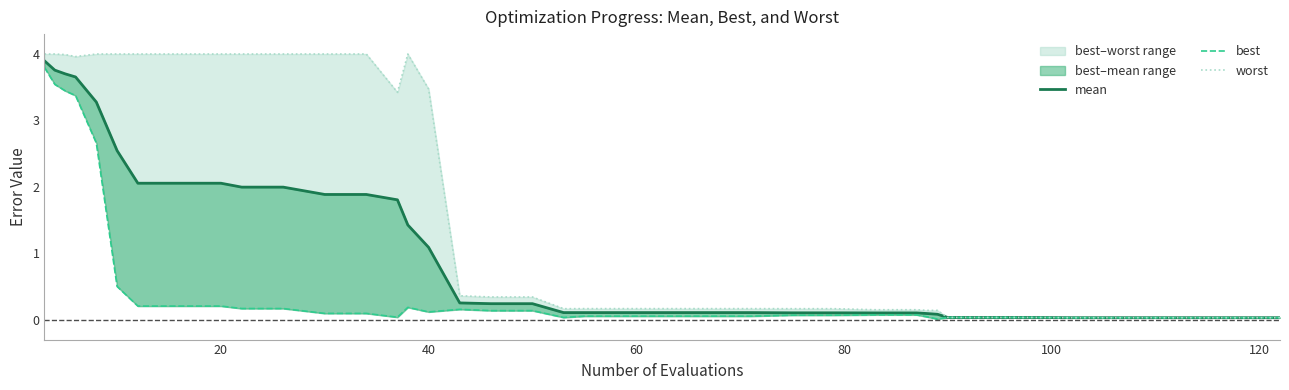

True or false: mean and worst intersect in this chart.

False